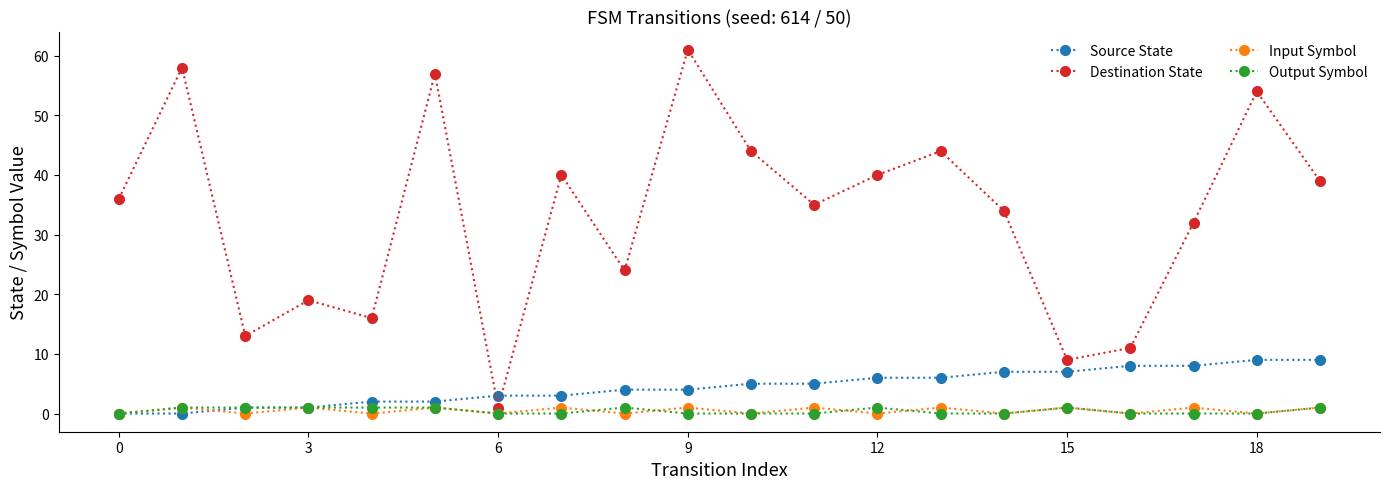

What is the sum of all Input Symbol values?

10